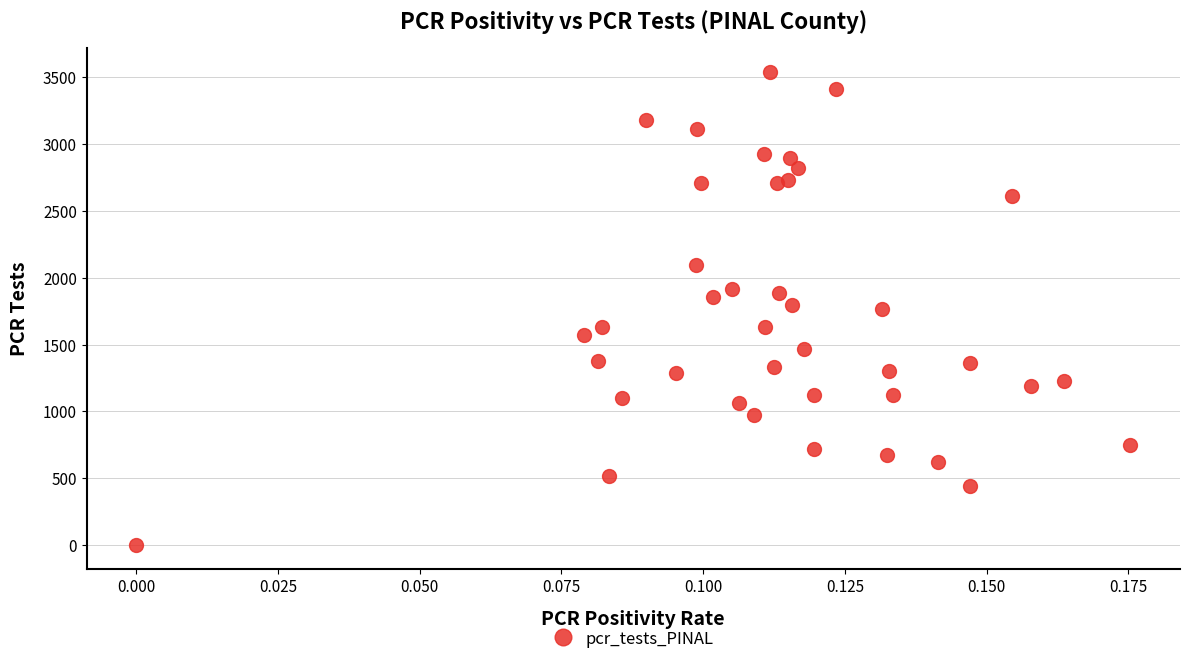

What is the range of Y values (max minus min)?

3542